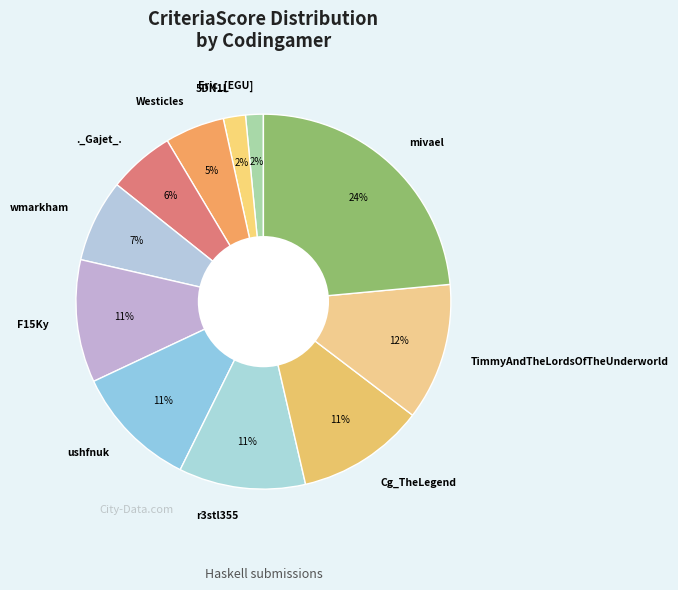

Is TimmyAndTheLordsOfTheUnderworld the majority of the pie?

No